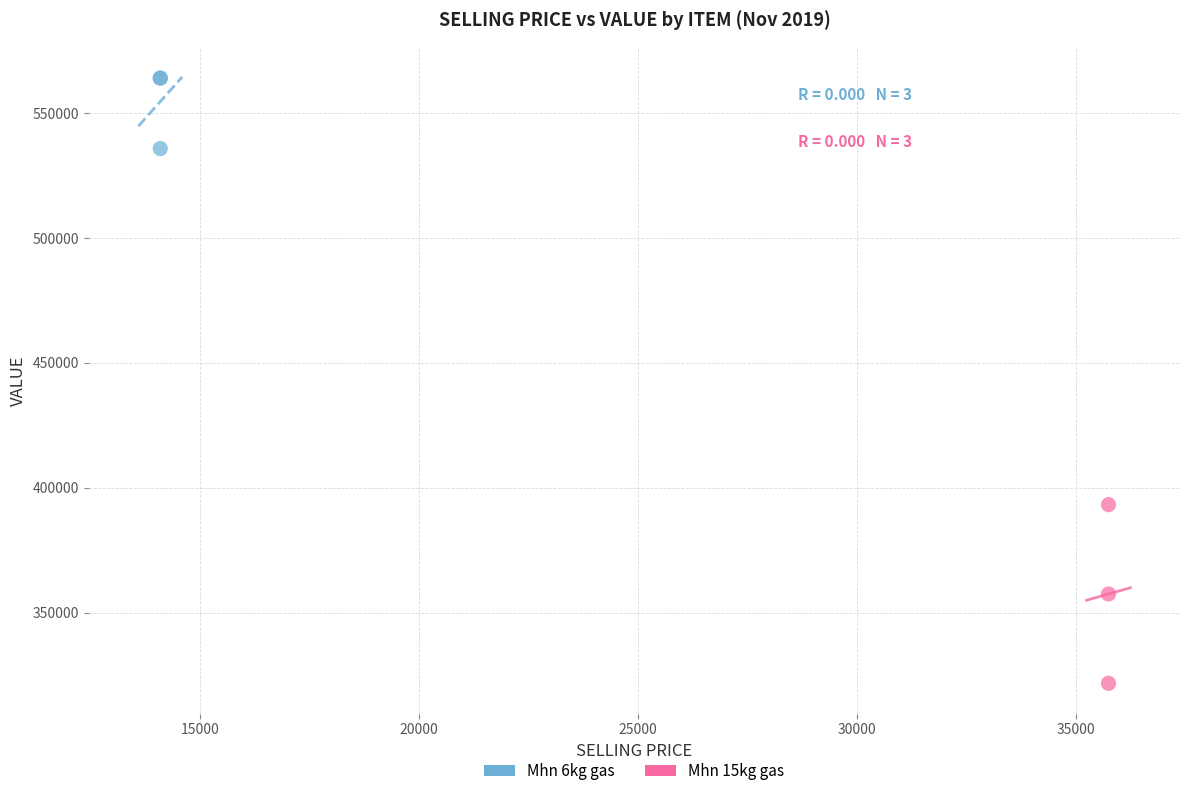

Which series has the largest Y range (max minus min)?

Mhn 15kg gas